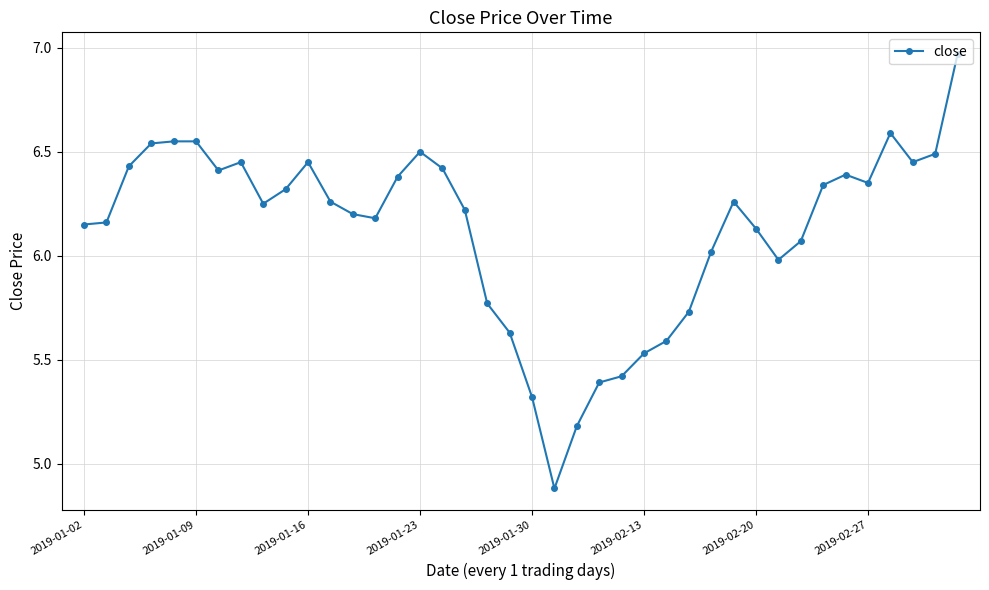

What is the smallest value displayed?

4.9